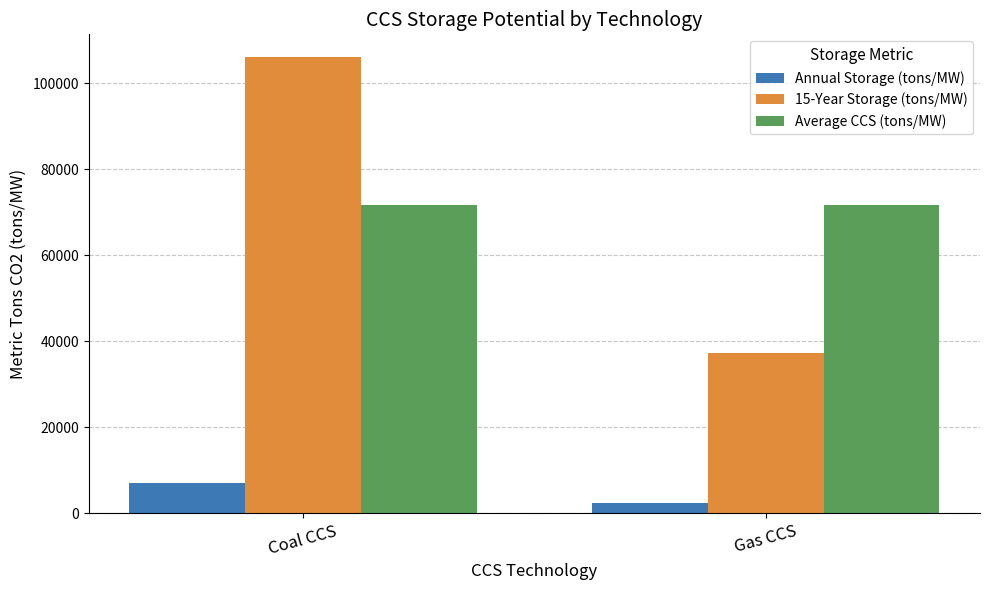

The value of 15-Year Storage (tons/MW) at Coal CCS is 106035.6. True or false?

True